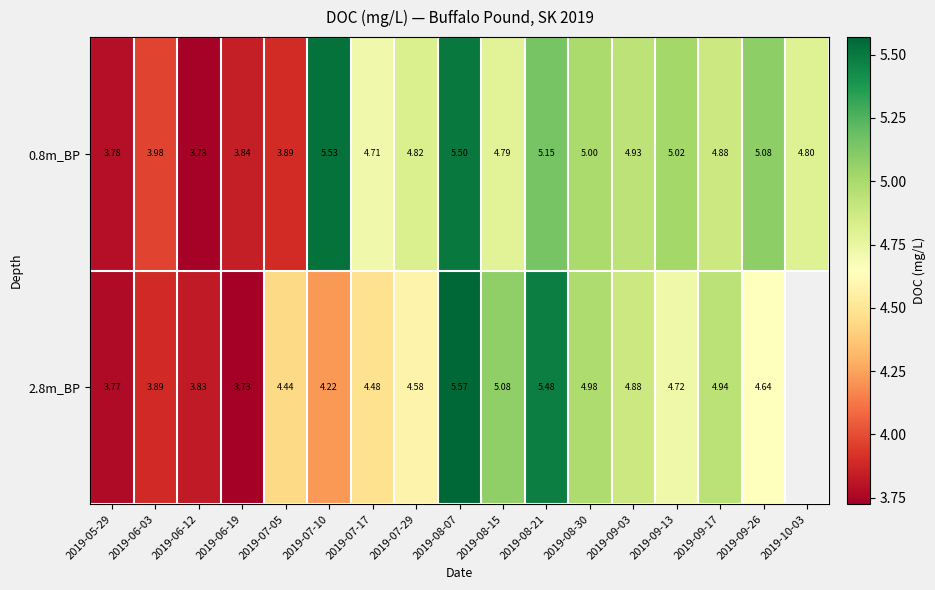

Is it true that 2.8m_BP equals 6.4 at 2019-07-29?

False